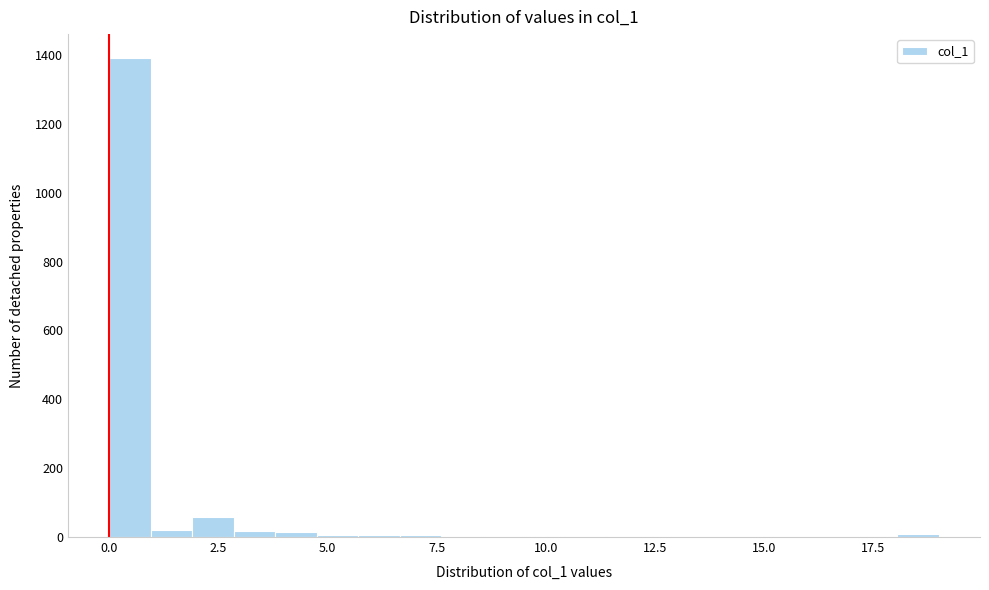

Around what value on the x-axis is the tallest bar? Give the approximate position of its centre, as read against the axis.

0.5